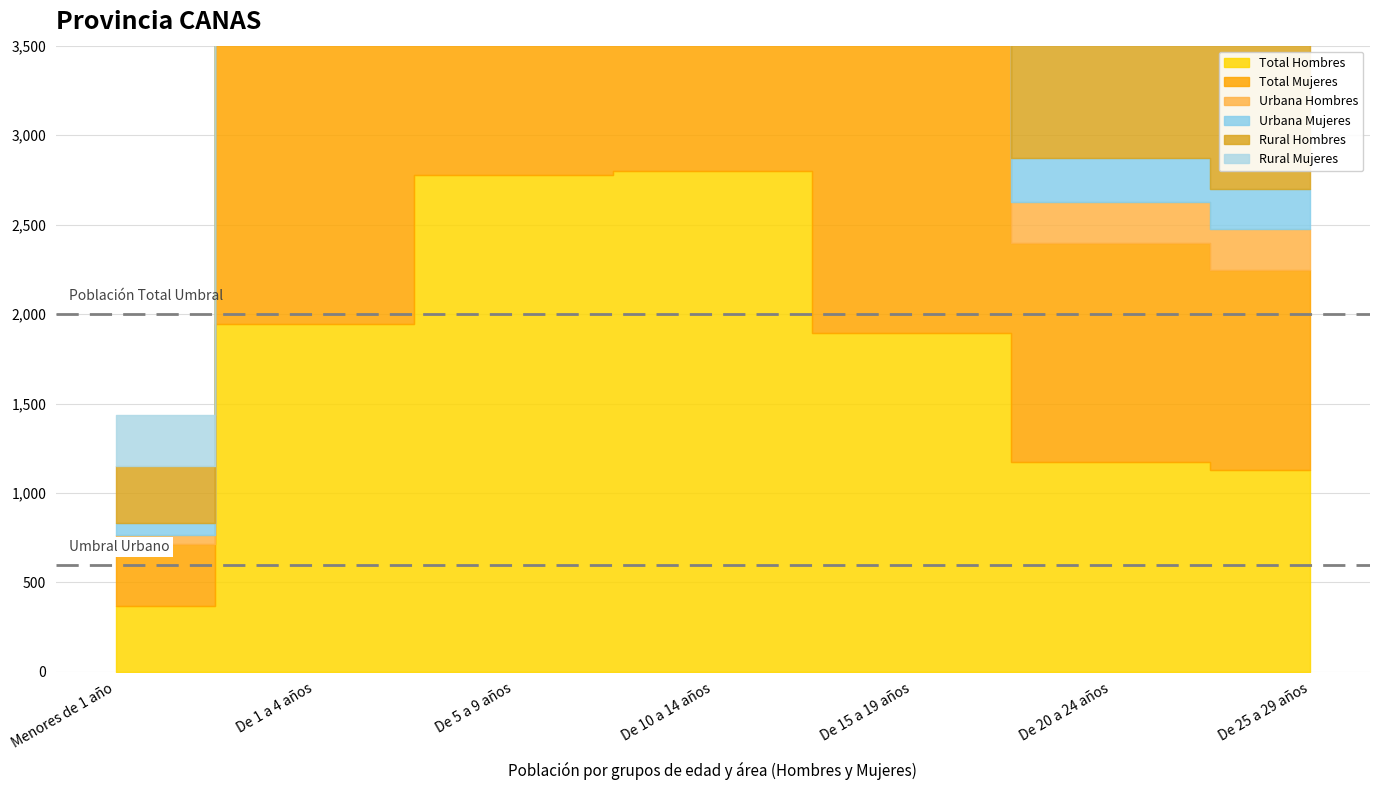

What is the label of the 3rd point from the left?

De 5 a 9 años